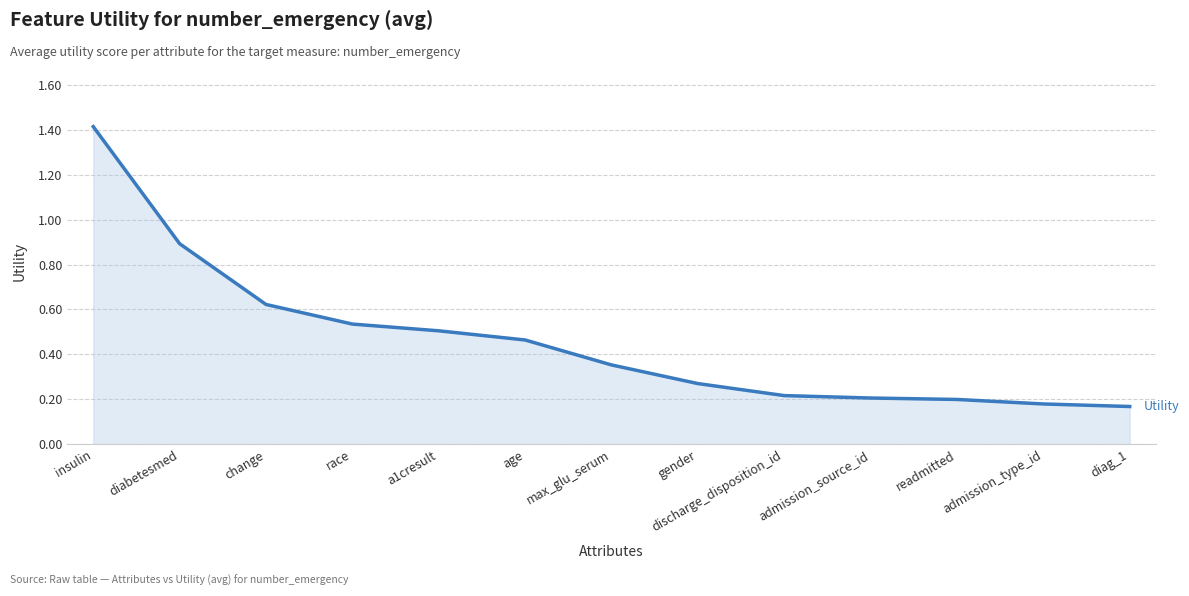

Which has a higher value, age or max_glu_serum?

age